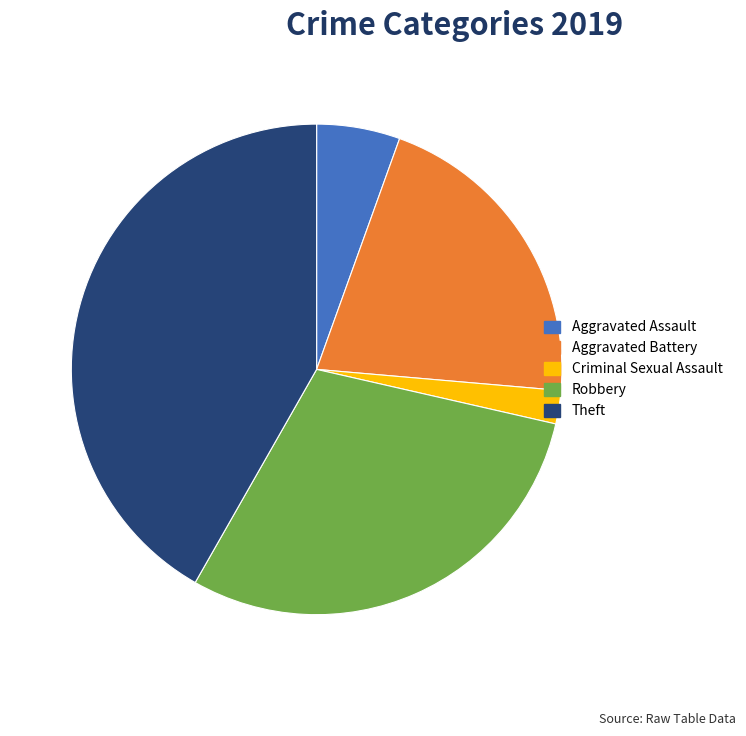

Does any single category account for the majority?

No